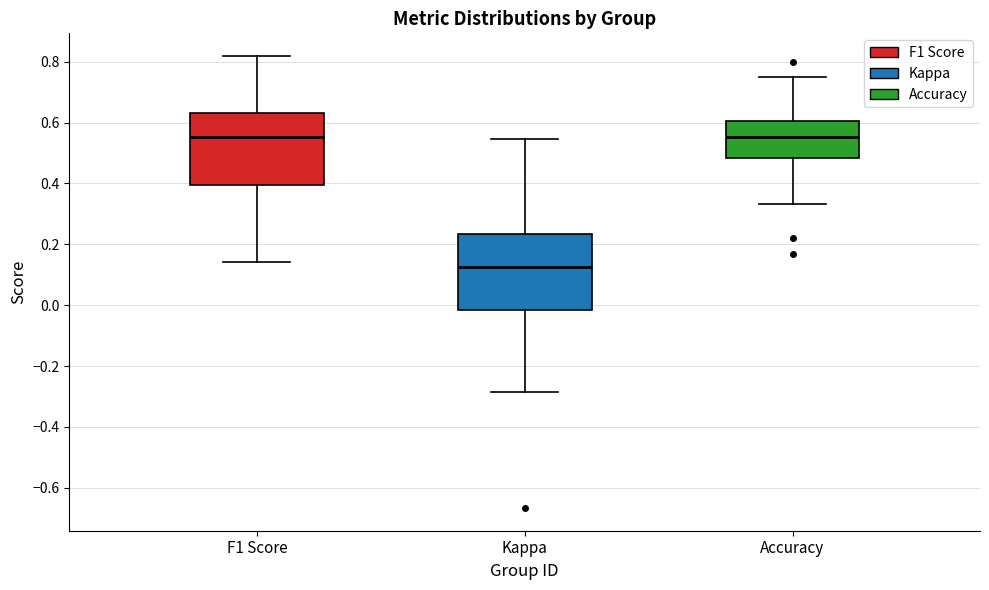

Reading left to right, transcribe this box plot: for each box, give where its median line is, the range the box spans, and where its two whiskers end, as read against the y-axis. The values are not printed on the chart, so give them approximately, as read against the axis.

F1 Score: median 0.56, box 0.40 to 0.64, whiskers 0.14 to 0.82
Kappa: median 0.12, box -0.02 to 0.24, whiskers -0.28 to 0.54
Accuracy: median 0.56, box 0.48 to 0.60, whiskers 0.34 to 0.76